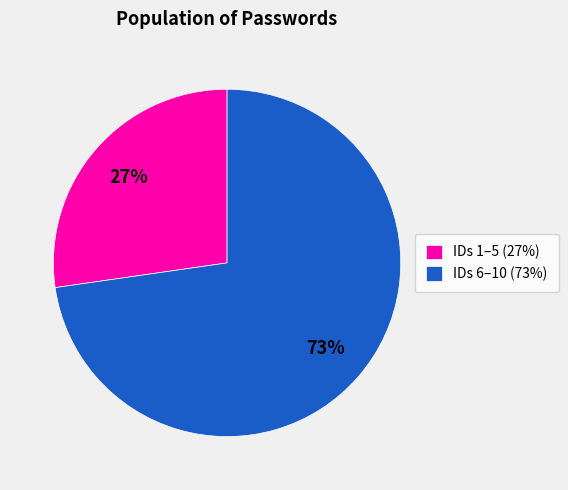

What is the largest slice in the pie chart?

IDs 6–10 (73%)